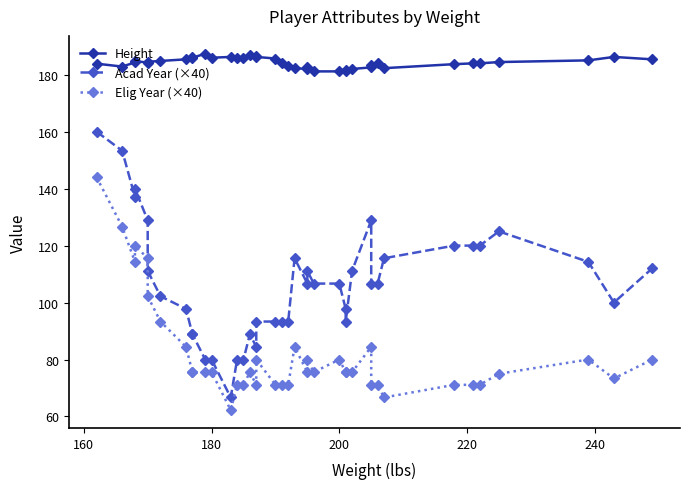

True or false: Height and Acad Year (×40) intersect in this chart.

False